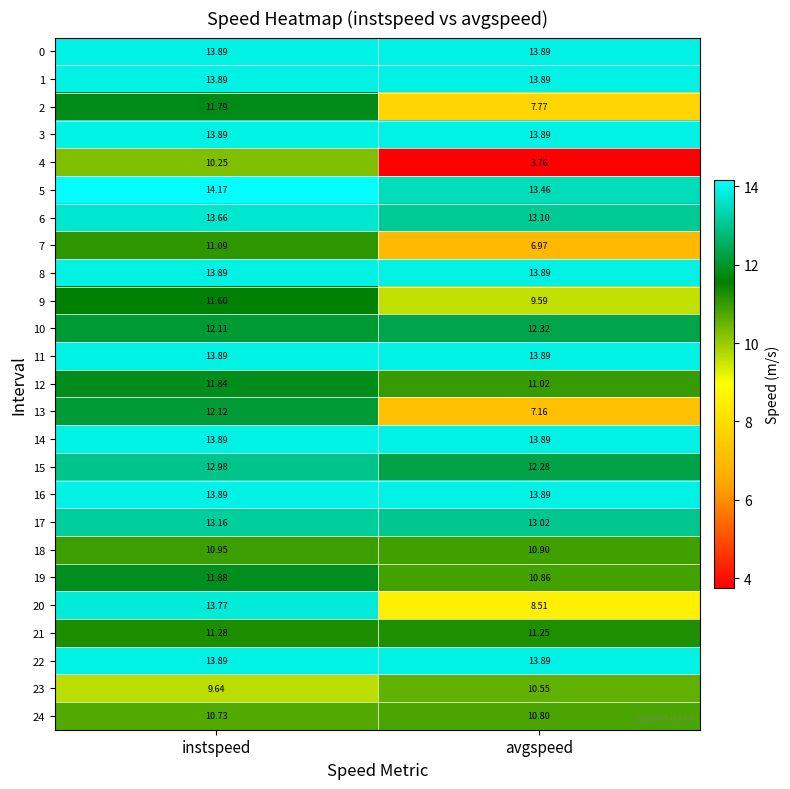

At which category does the chart reach its peak across all series?

instspeed